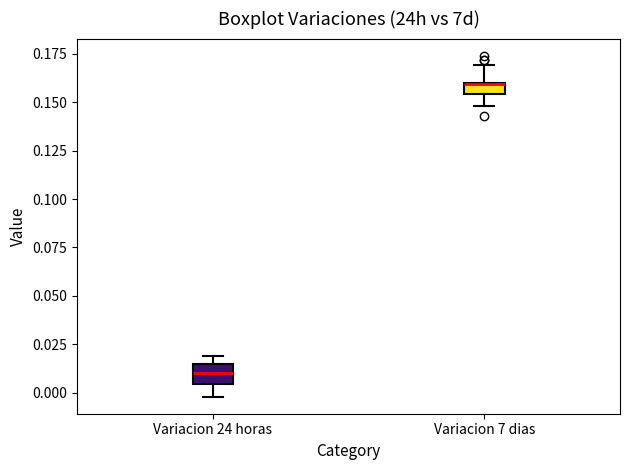

Where does the lower whisker of the box for Variacion 7 dias end on the y-axis? The values are not printed on the chart, so give them approximately, as read against the axis.

0.150